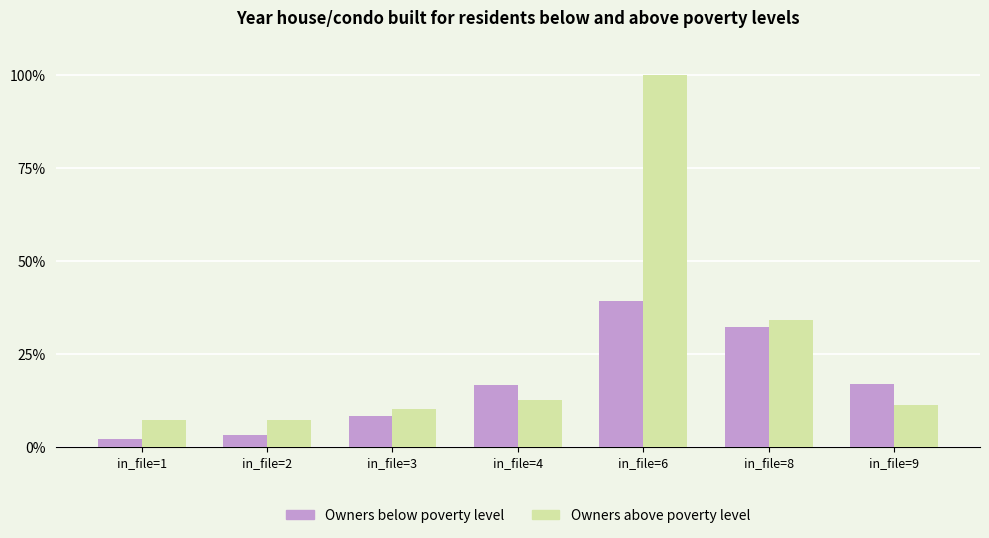

Between in_file=2 and in_file=4, which series saw the biggest shift?

Owners below poverty level